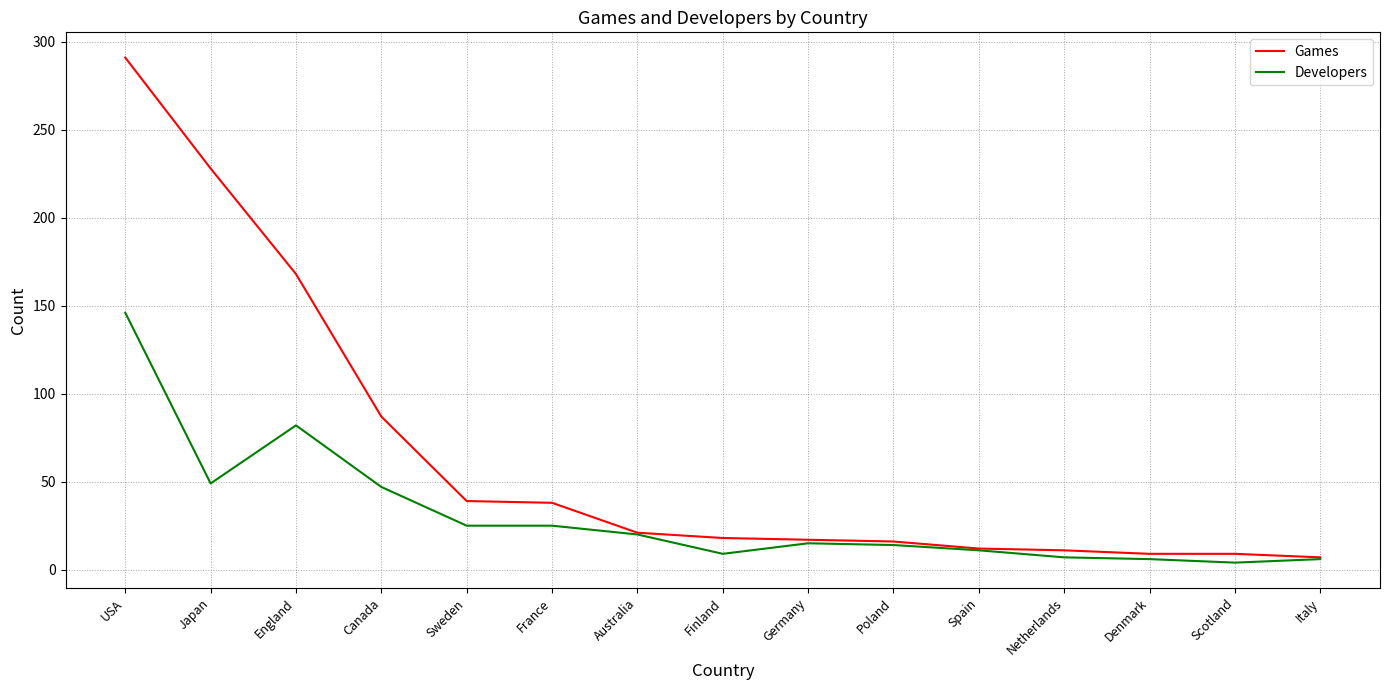

The Games series shows 87 at Canada. True or false?

True